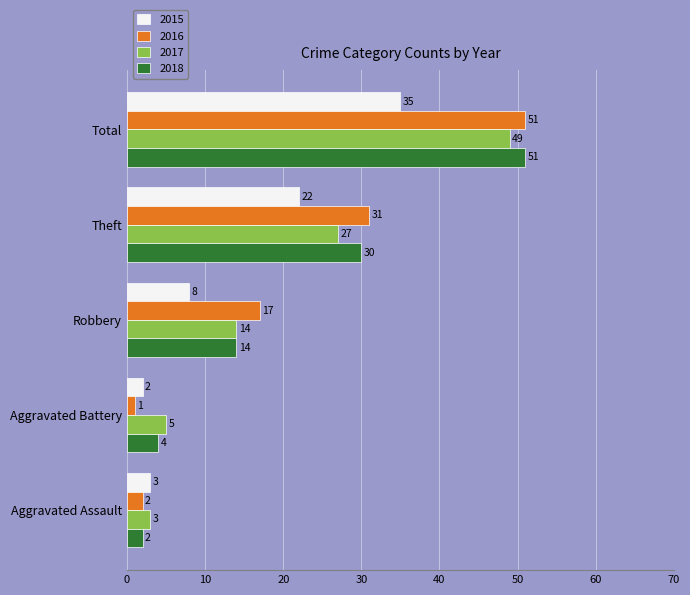

Which series has the largest range (max minus min)?

2016